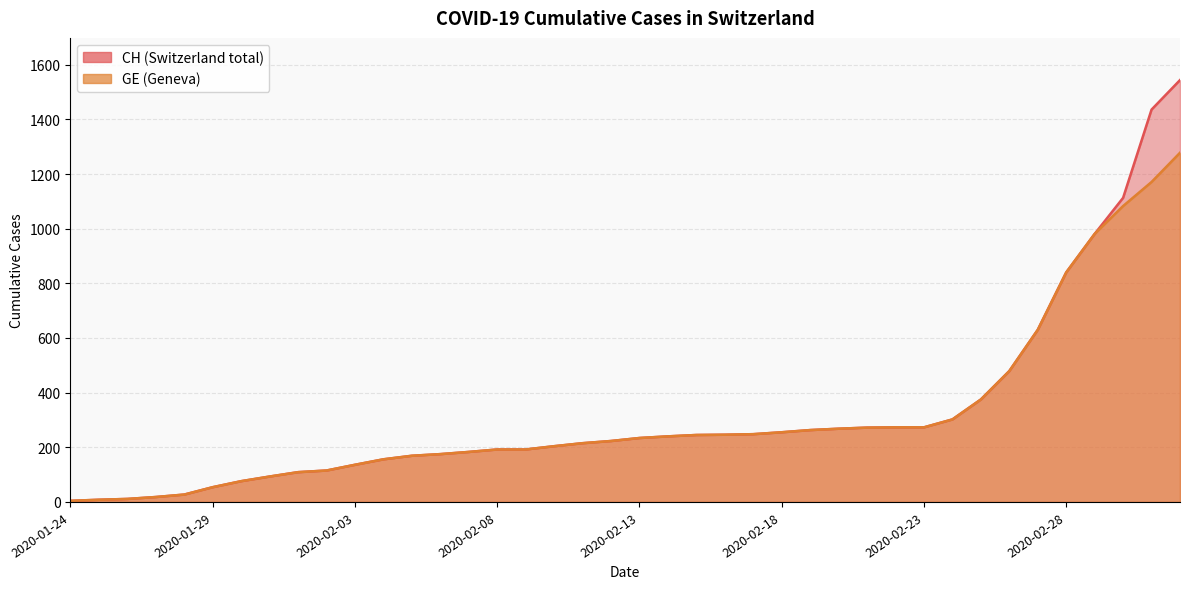

At 2020-02-10, list the series in order from smallest to largest.

CH, GE